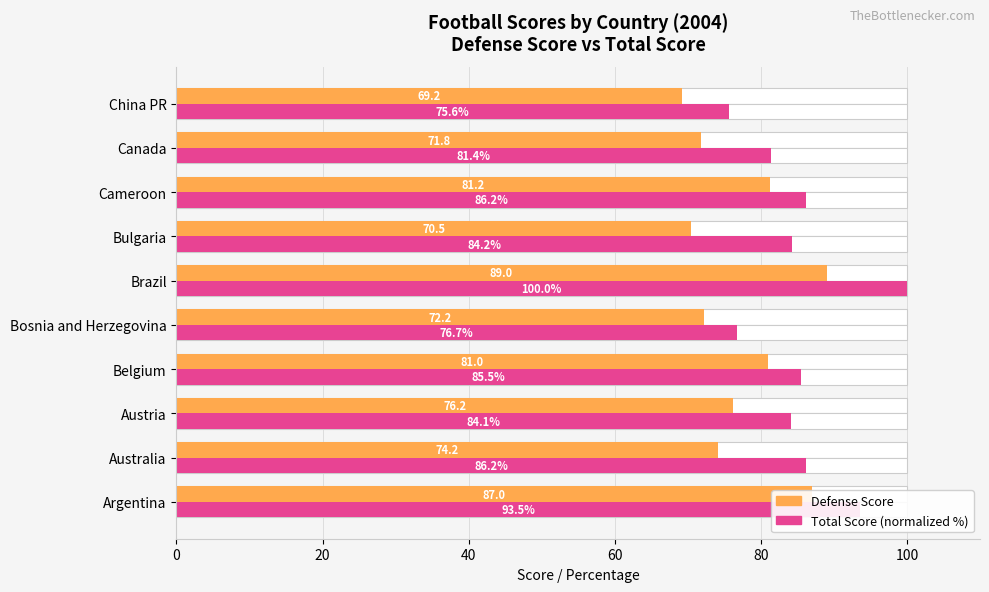

List the series in order of their overall mean, lowest first.

Defense Score, Total Score (normalized %)